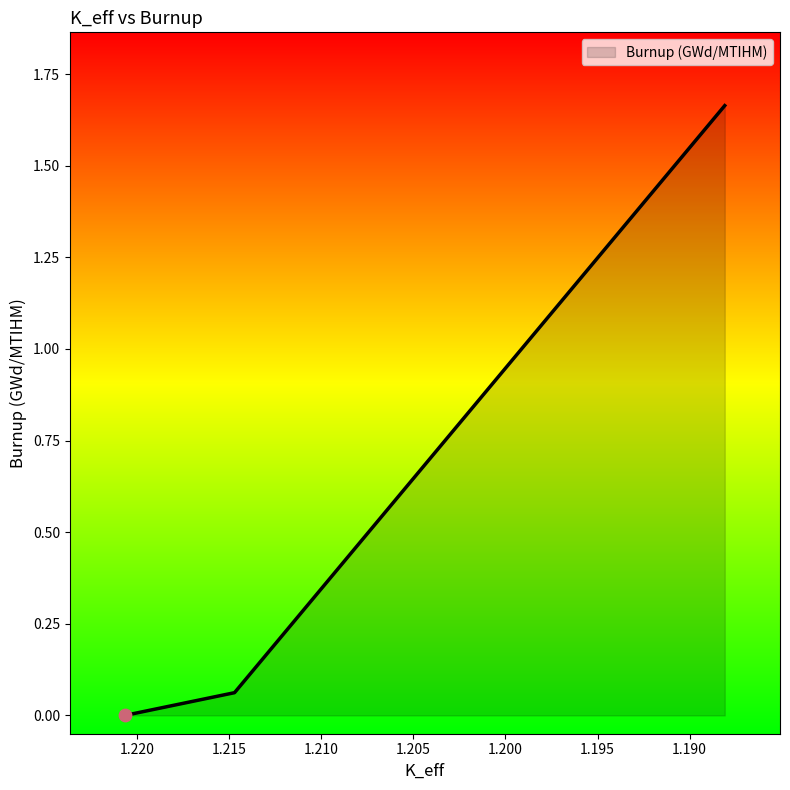

Between 1.22066046 and 1.18809705, which is larger?

1.18809705